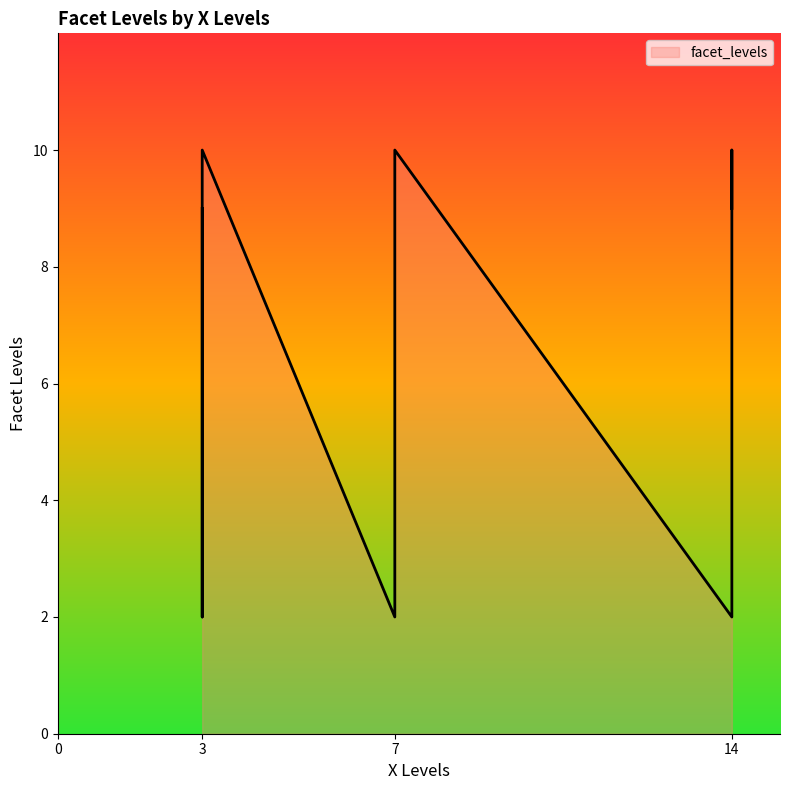

How many points are higher than both their immediate neighbors (excluding endpoints)?

2